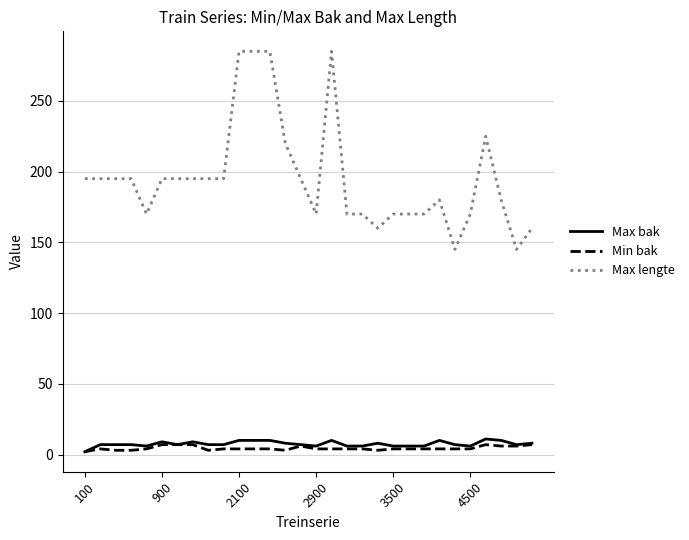

What is the difference between the second highest and minimum values in the Max lengte series?

140